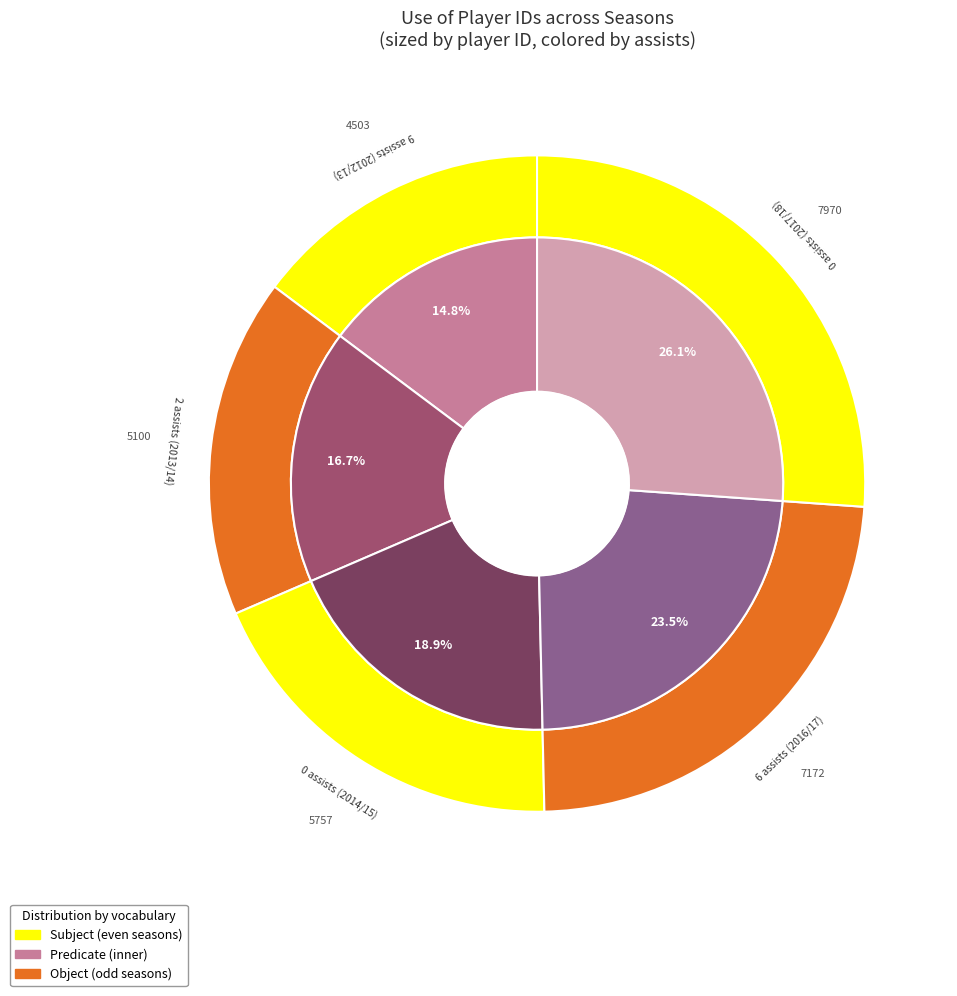

Which slice is the largest?

0 assists (2017/18)